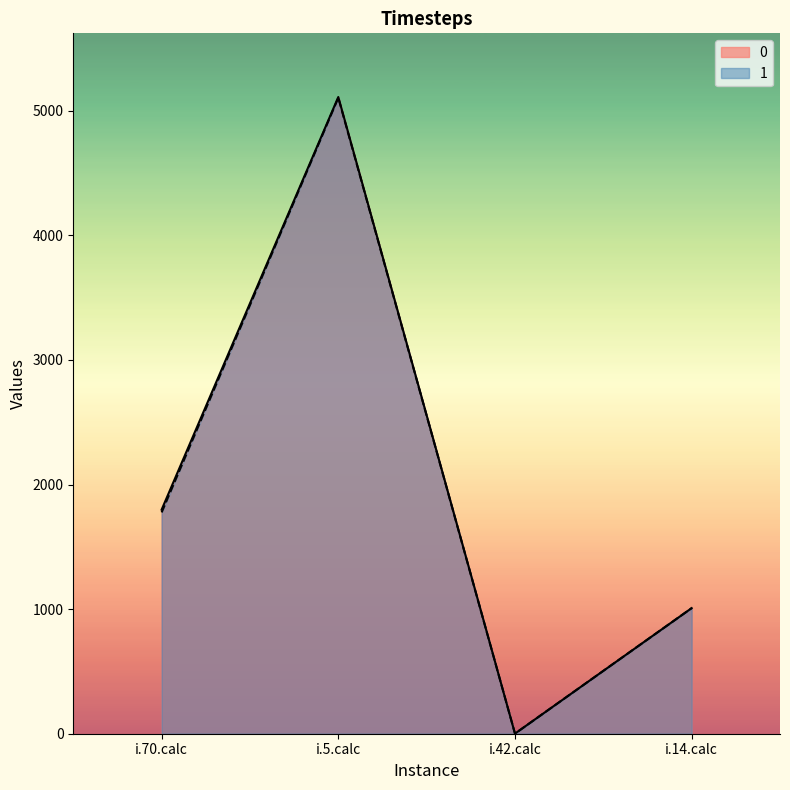

At which category does 1 reach its first local valley?

i.42.calc